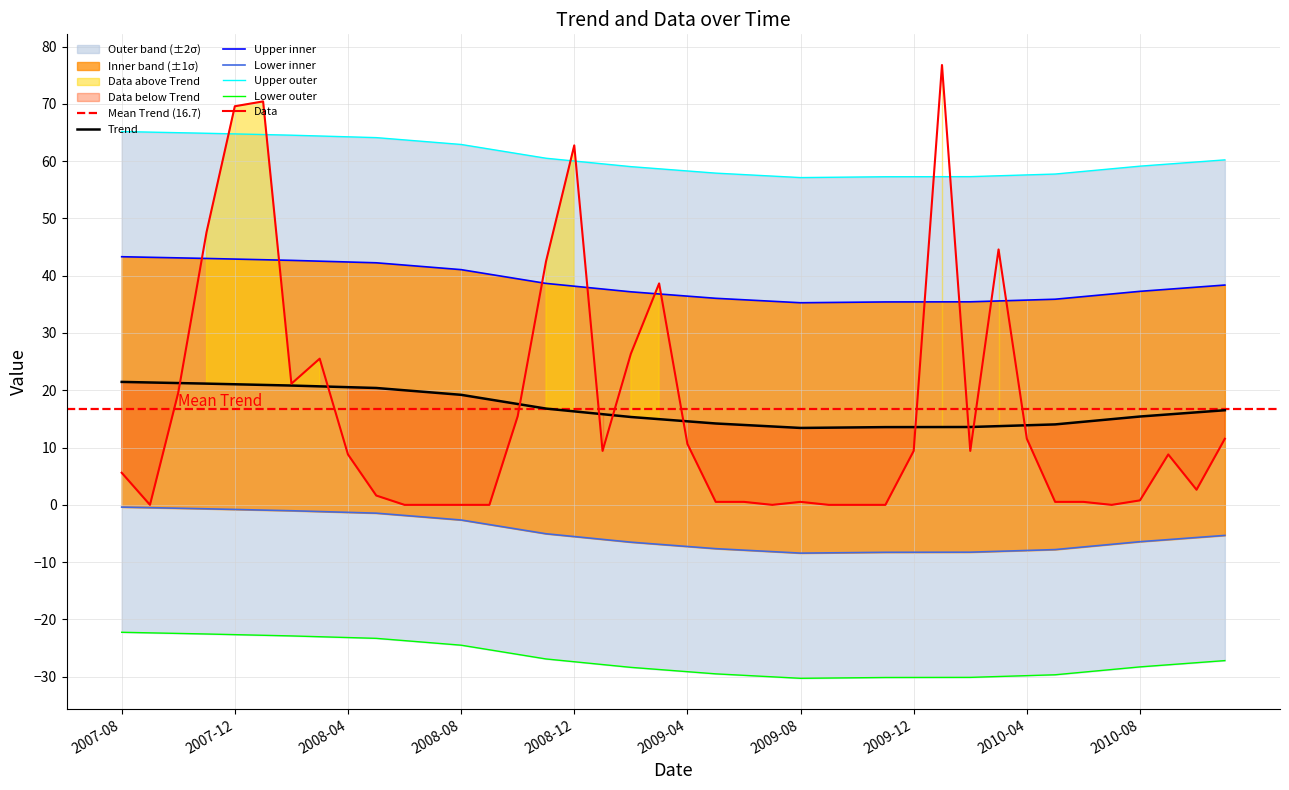

Where is the first local minimum for Data?

2007-09